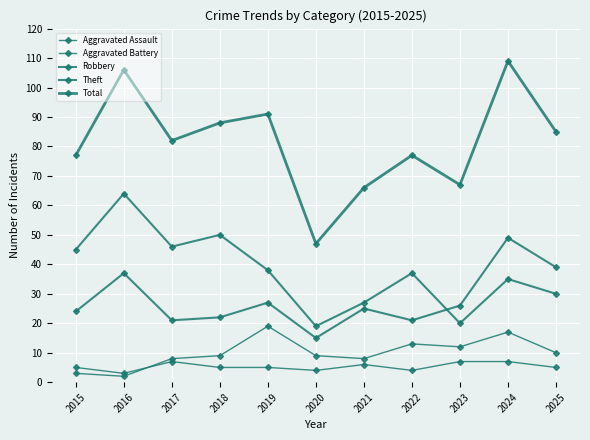

What is the difference between the Total values at 2020 and 2023?

20